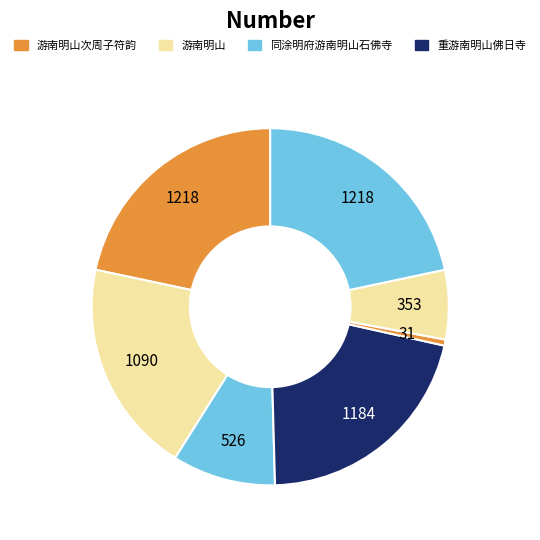

Count the number of slices in the pie.

7